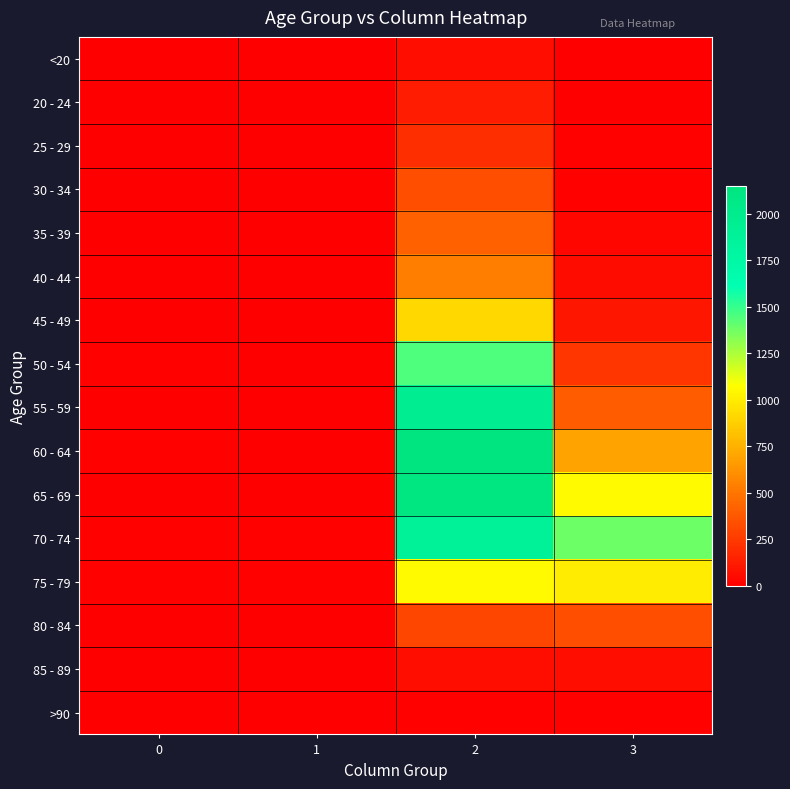

Which series has the widest spread of values?

60 - 64